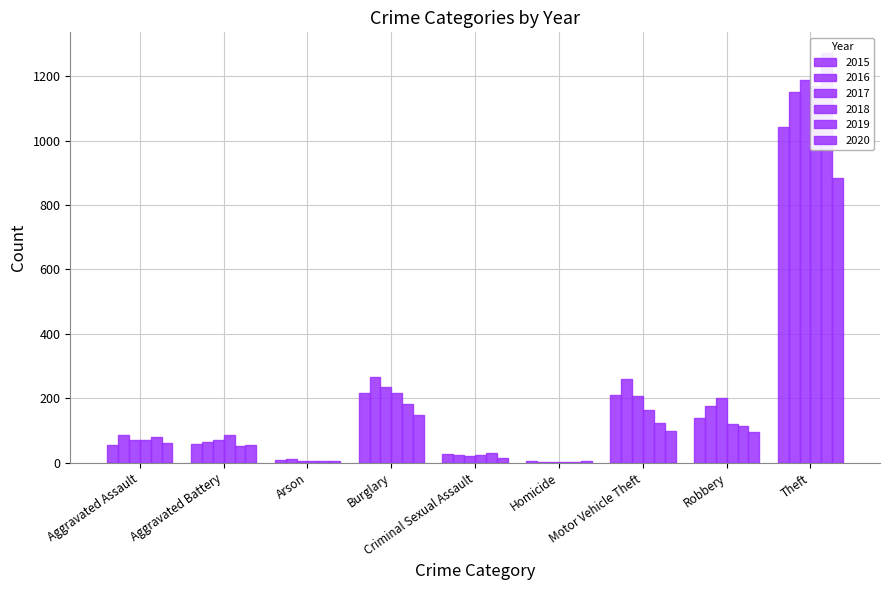

Reading left to right, extract all data points from this chart.

2015: 56	60	10	216	29	5	212	139	1041
2016: 88	66	12	266	25	4	259	178	1151
2017: 72	71	7	237	22	4	208	202	1188
2018: 72	86	7	218	24	4	163	121	1170
2019: 80	53	5	182	31	4	123	116	1272
2020: 62	57	7	148	15	5	99	97	884